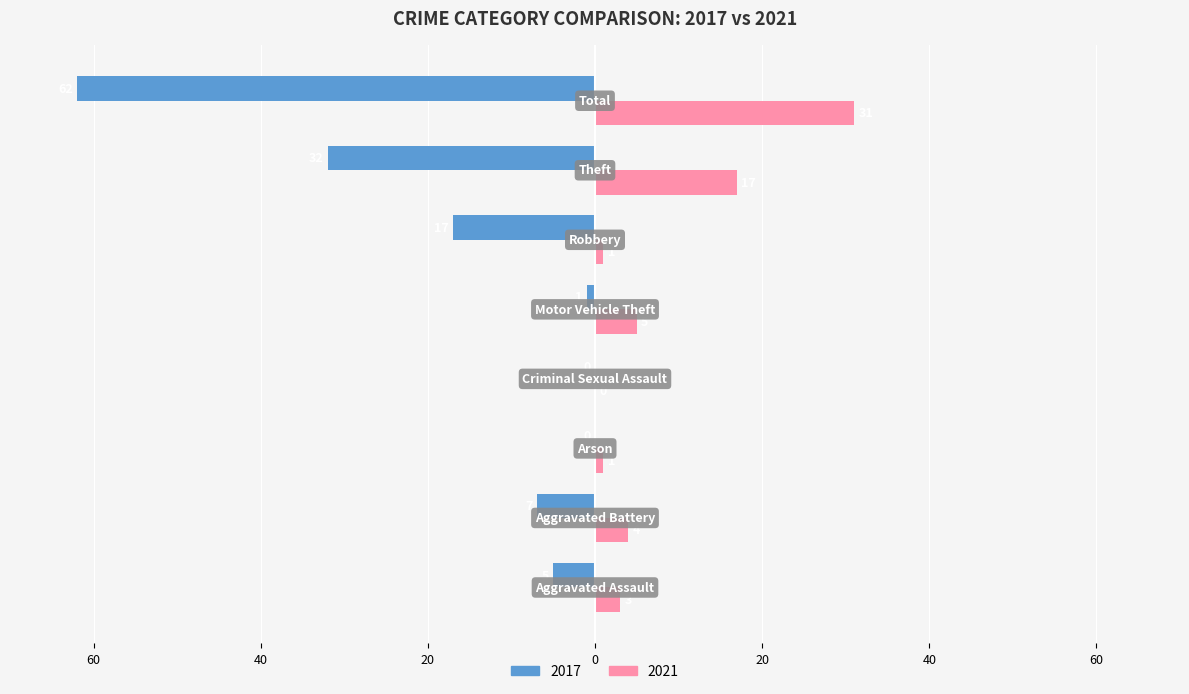

What are all the series names shown in the legend?

2017, 2021